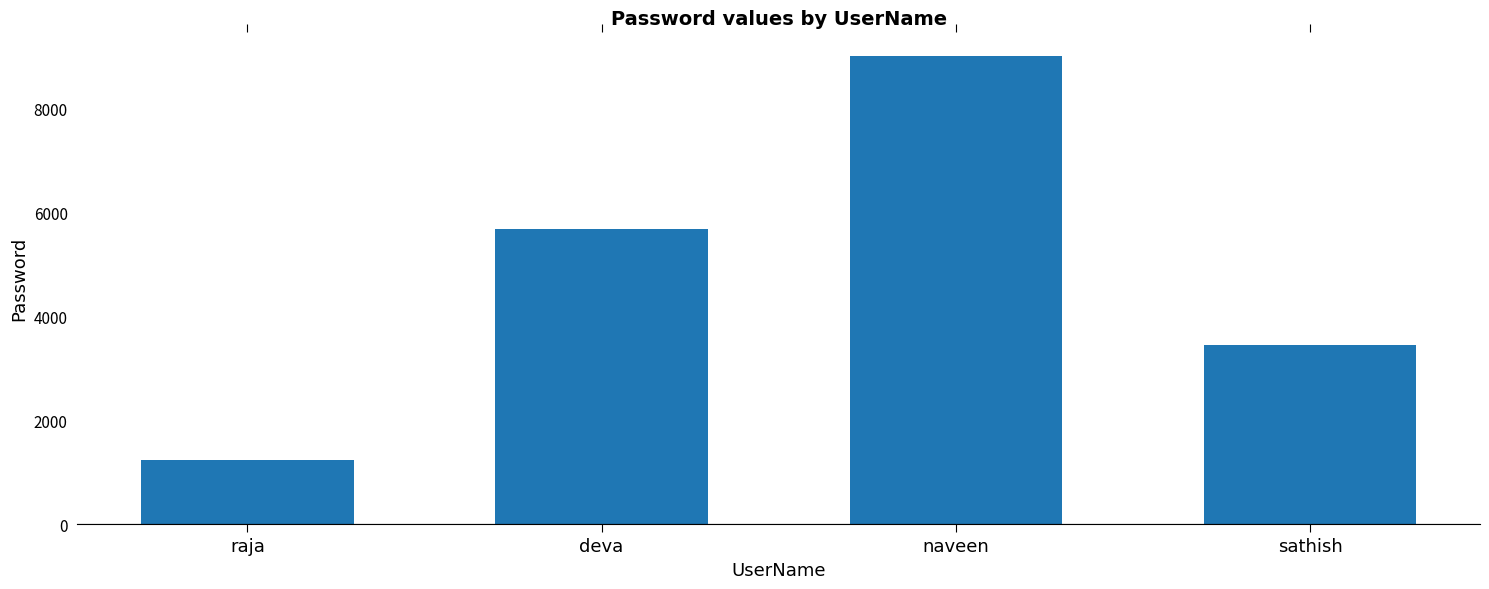

List the labels in order of value, largest first.

naveen, deva, sathish, raja